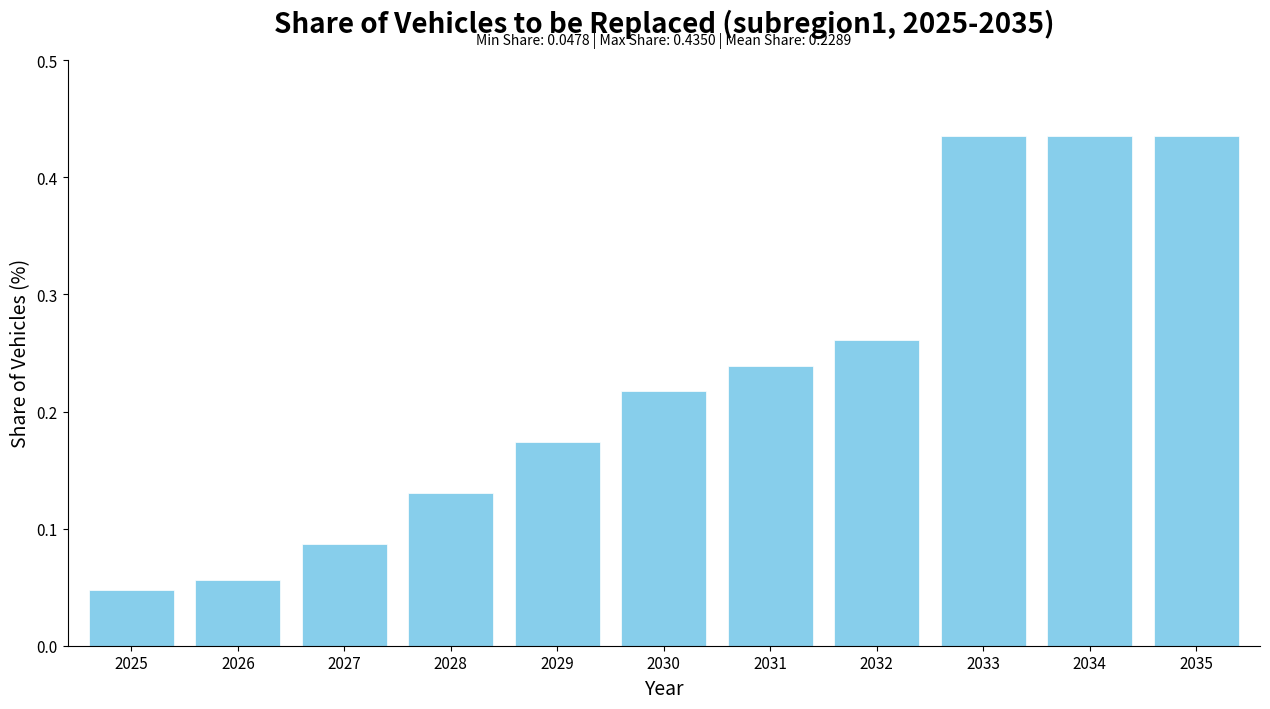

The chart shows a value of 0.6 at 2035. True or false?

False